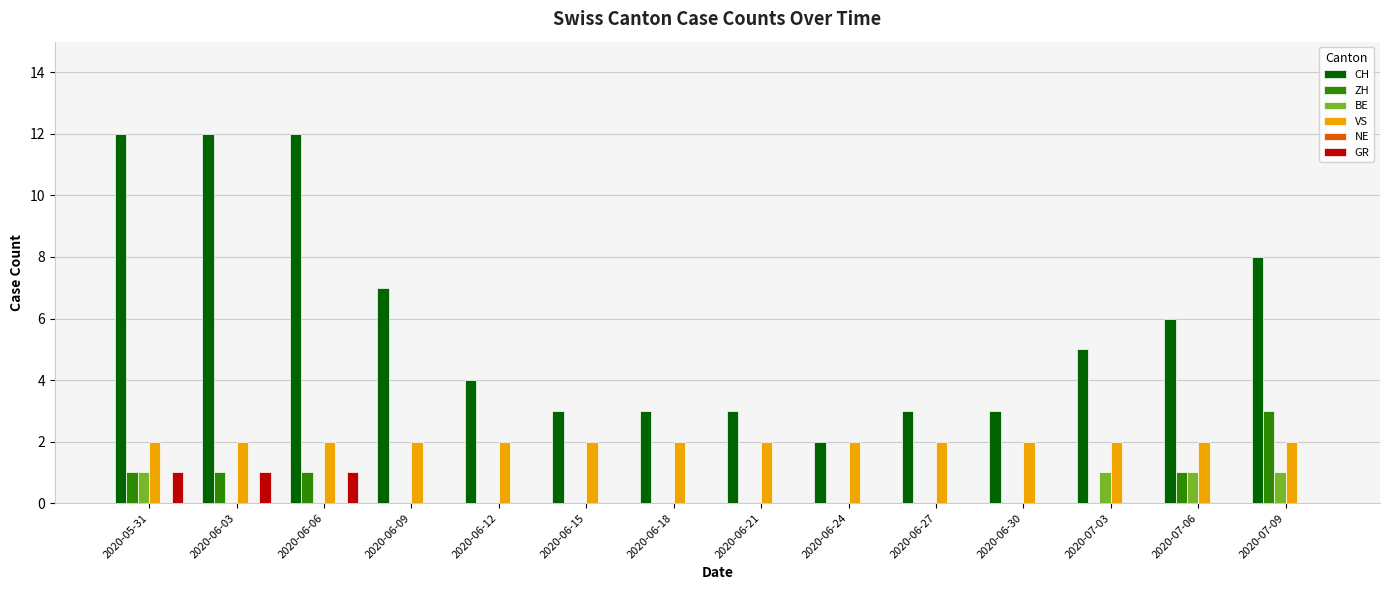

What value does the ZH series have at 2020-06-06?

1